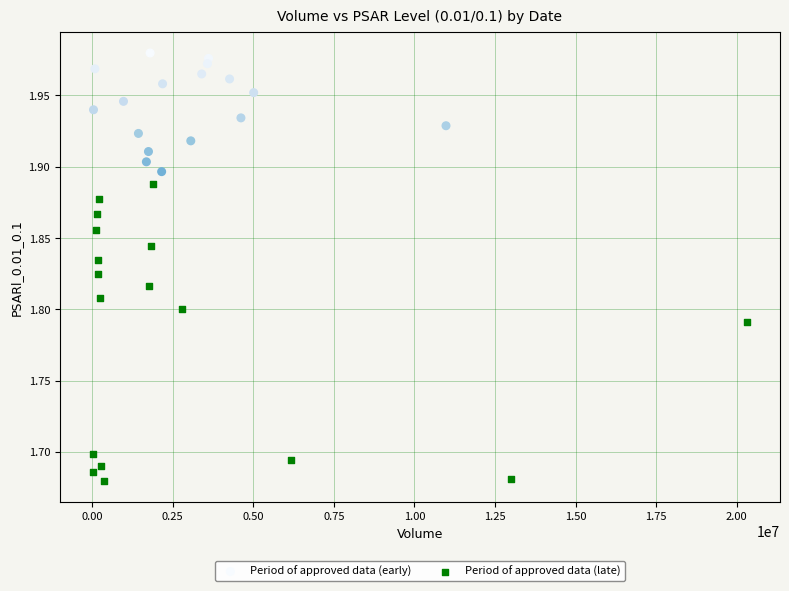

What are all the series names shown in the legend?

Period of approved data (early), Period of approved data (late)